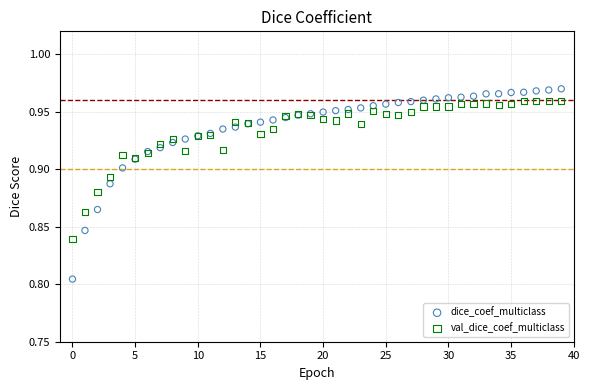

Which series reaches the maximum Y coordinate?

dice_coef_multiclass